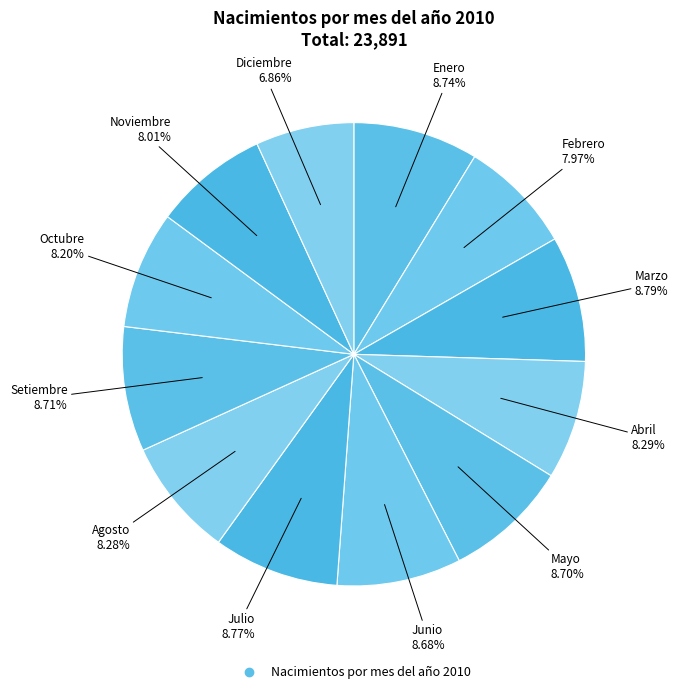

Count the number of slices in the pie.

12